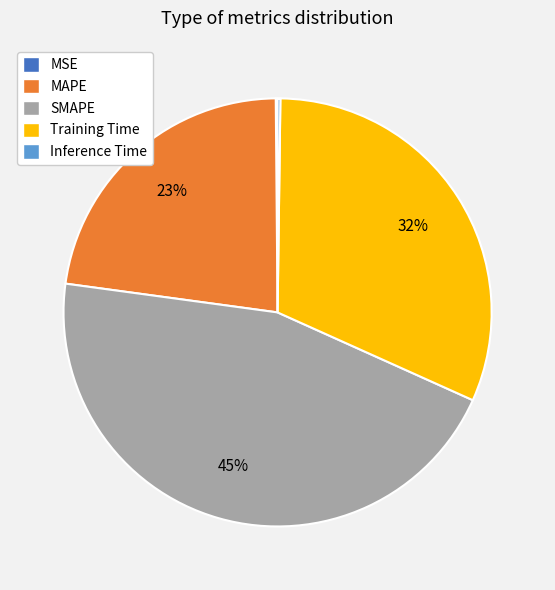

Is there a majority slice in this chart?

No